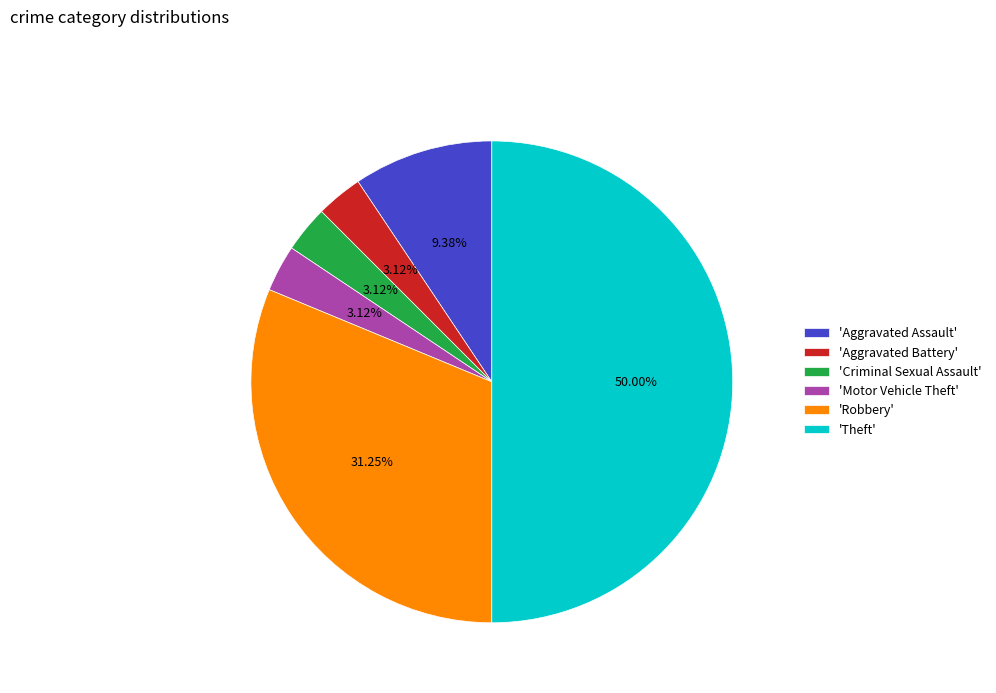

Does 'Aggravated Battery' account for over 50% of the chart?

No